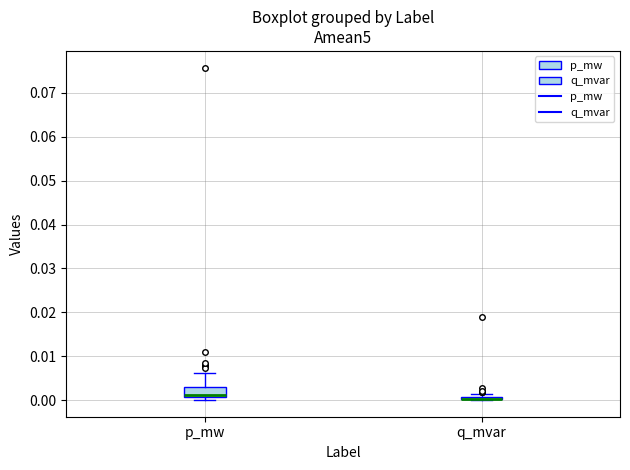

Where is the upper edge of the box for q_mvar on the y-axis? The values are not printed on the chart, so give them approximately, as read against the axis.

0.001